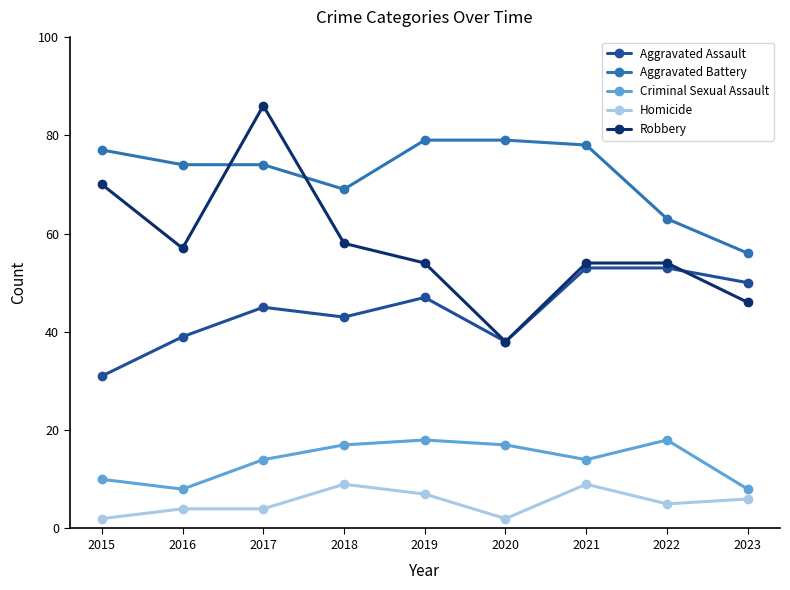

How many data points in Aggravated Assault are less than 45?

4